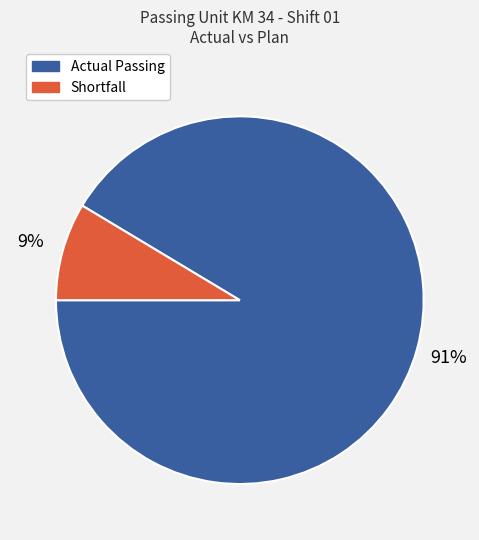

To the nearest percent, what is the average slice percentage?

50%